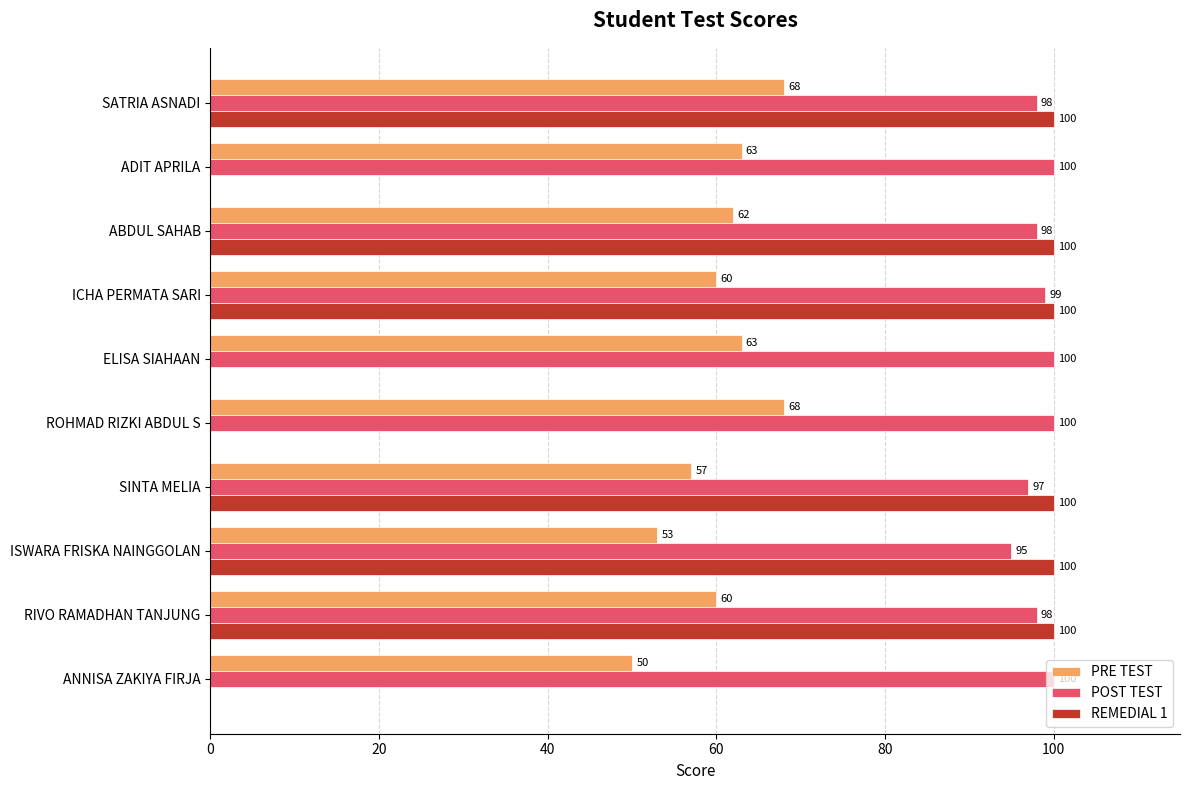

What is the sum of all PRE TEST values?

604